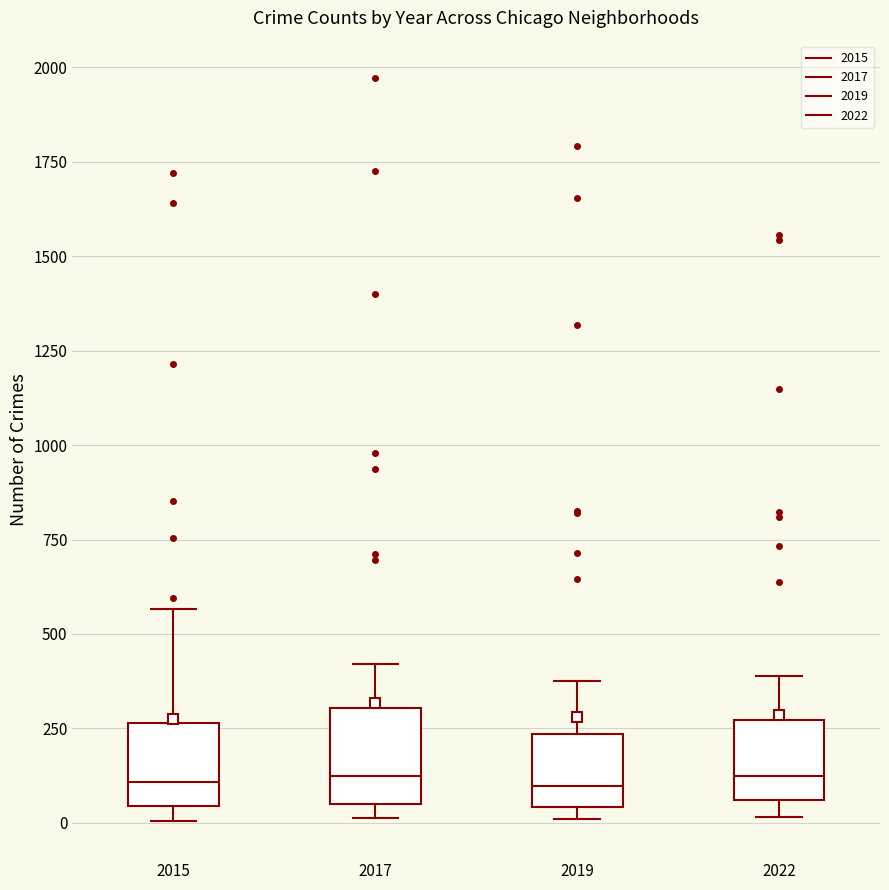

Where is the lower edge of the box at x = 2017 on the y-axis? The values are not printed on the chart, so give them approximately, as read against the axis.

50